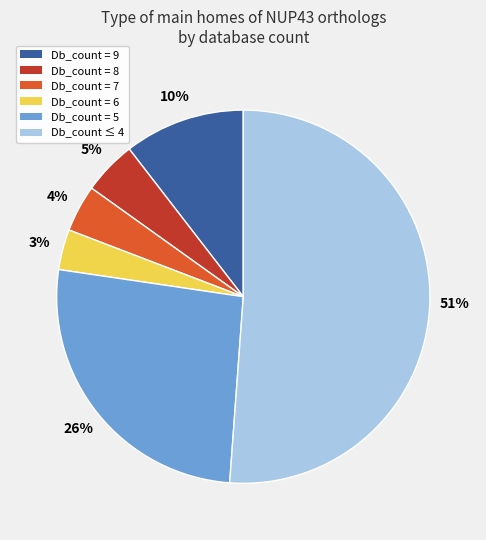

Does any single category account for the majority?

Yes